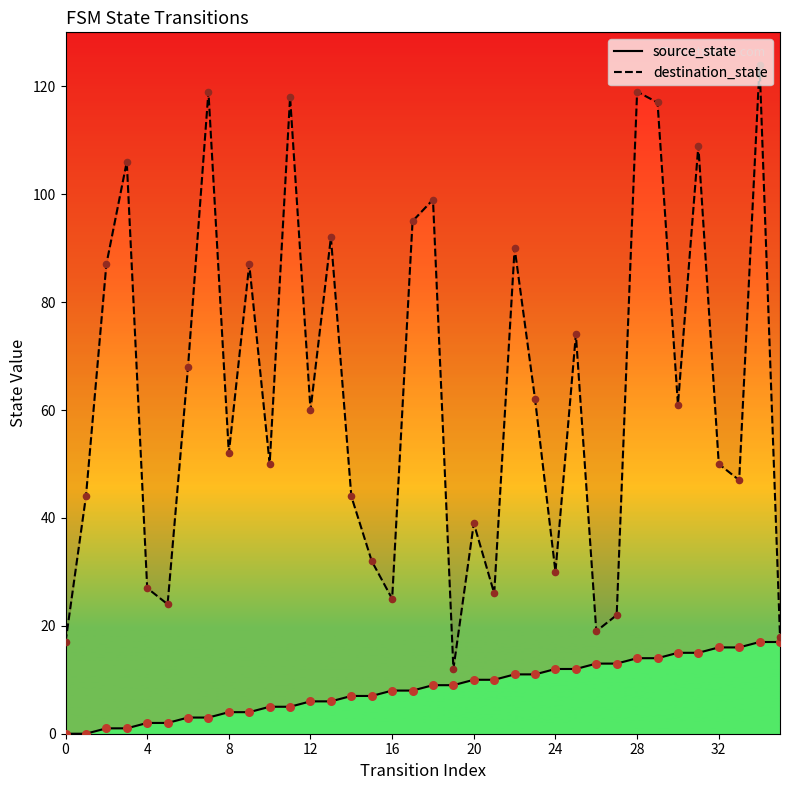

What are all the series names shown in the legend?

source_state, destination_state